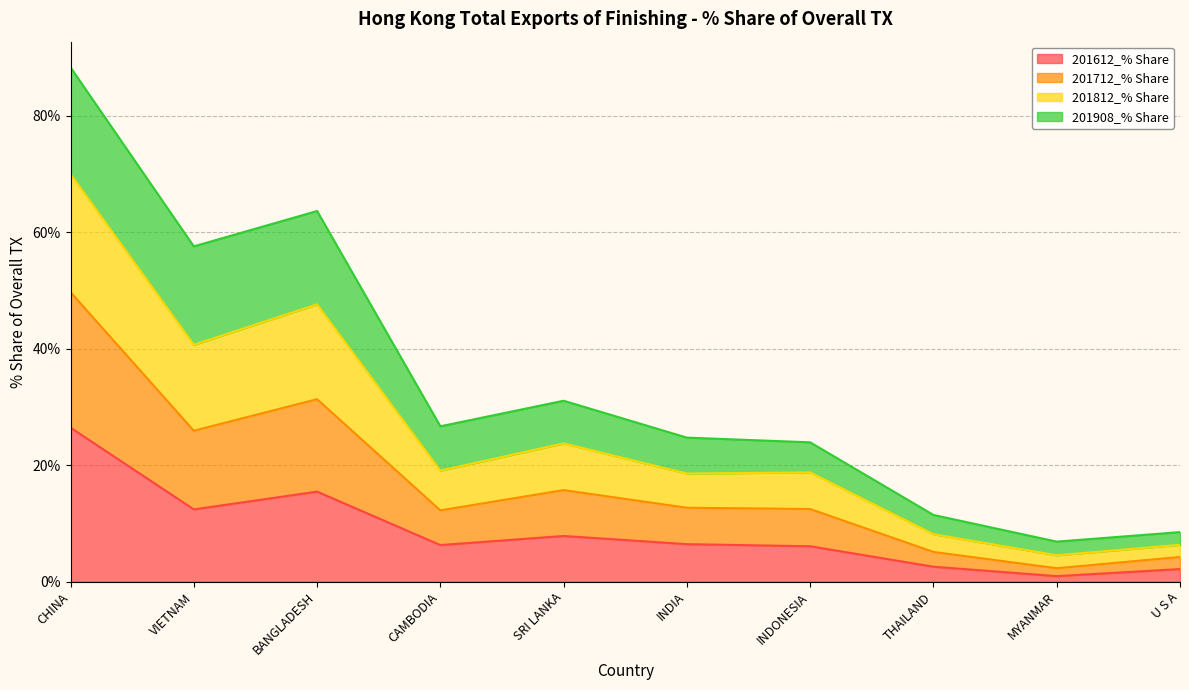

What is the total value across all series at CAMBODIA?

26.7